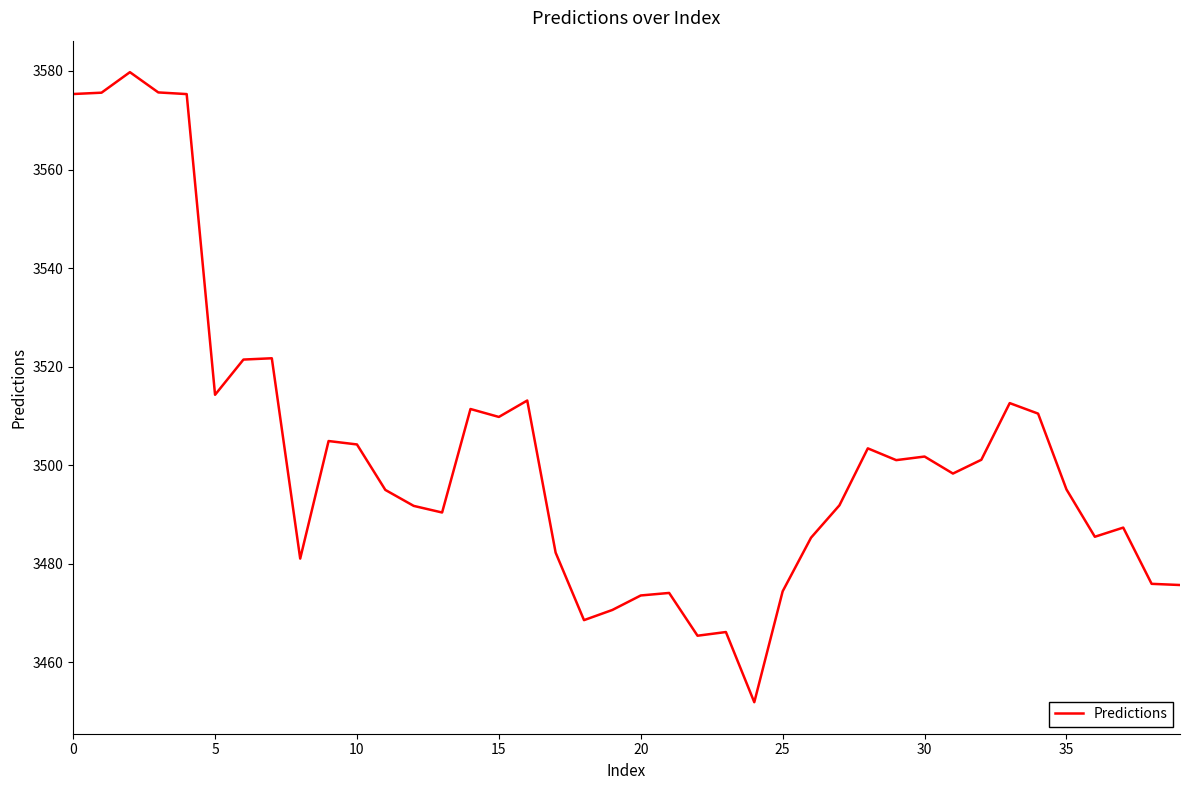

What is the greatest value displayed?

3579.8